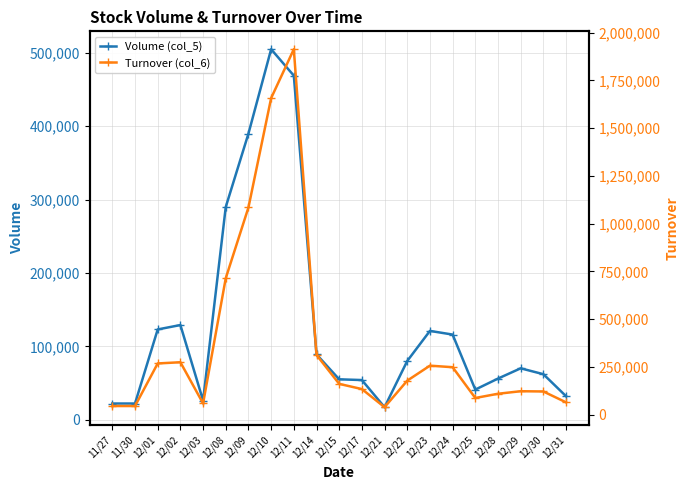

In Turnover (col_6), how many points are lower than both neighbors (excluding endpoints)?

3